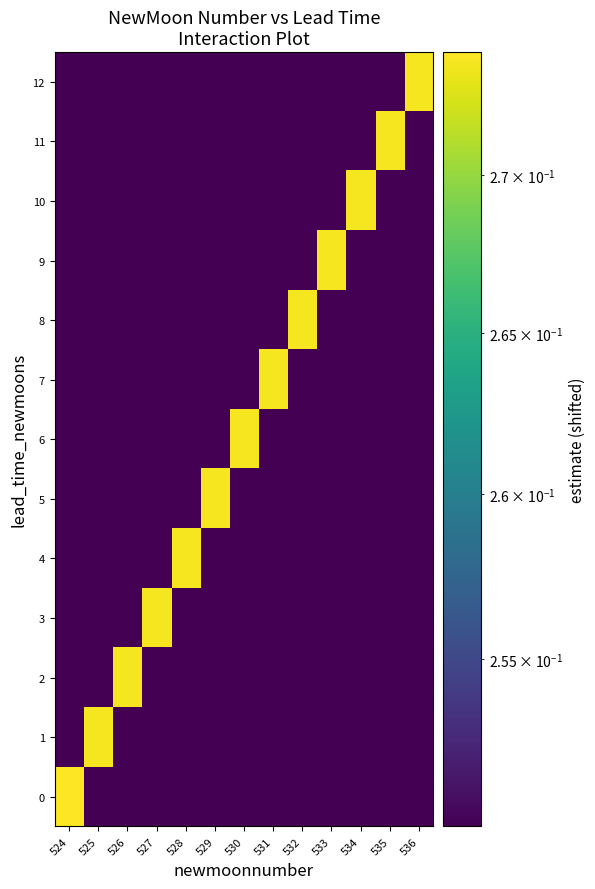

Which series changed the most between 532 and 533?

8